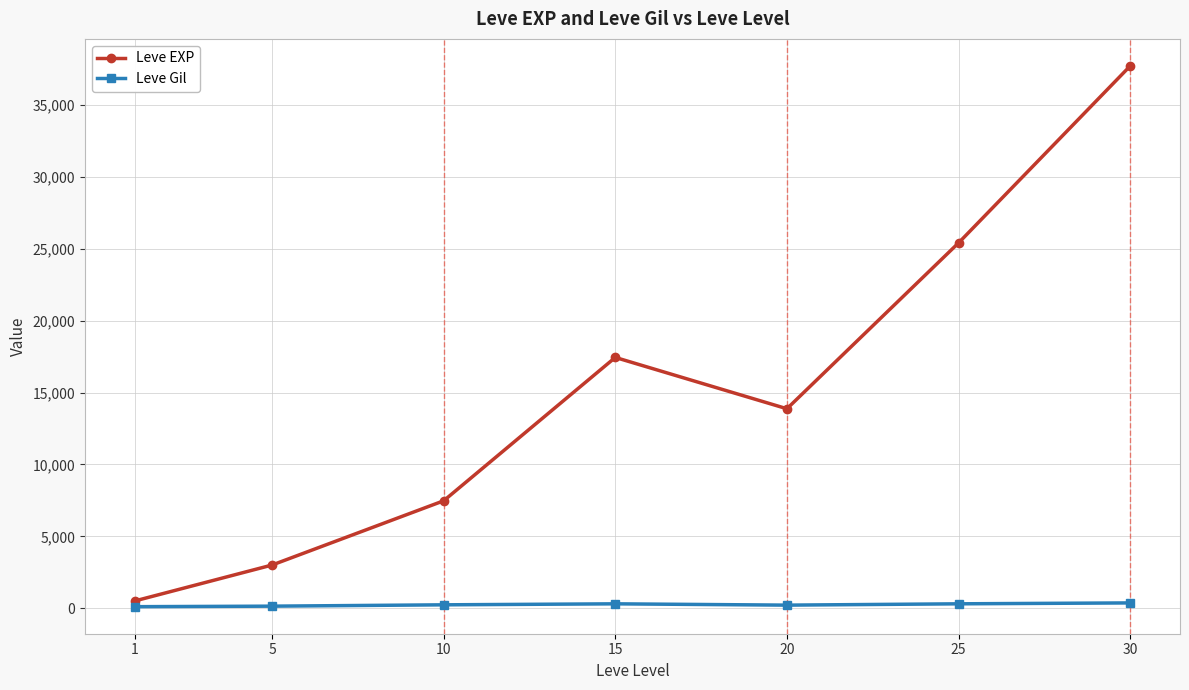

True or false: Leve EXP and Leve Gil intersect in this chart.

False